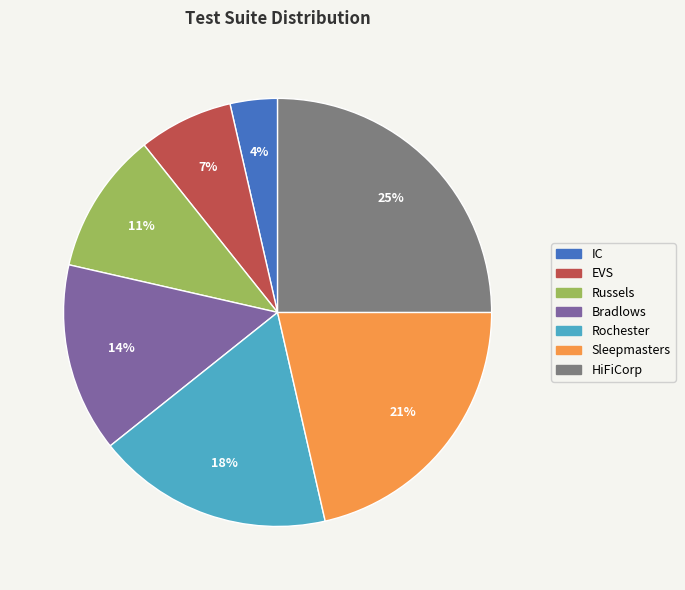

Do EVS and Rochester together represent more than half of the pie?

No